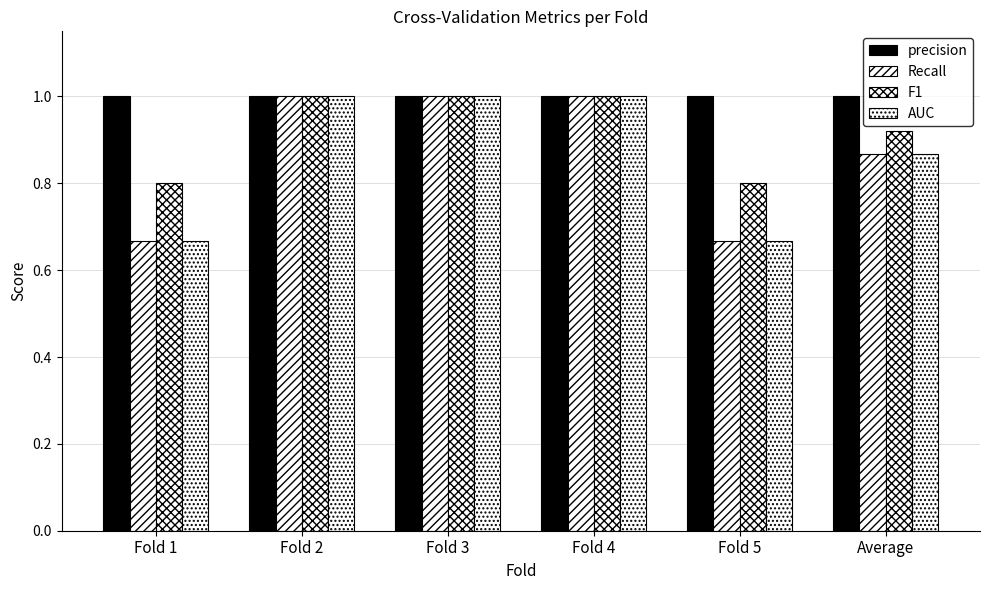

How many data points in Recall are less than 1?

3